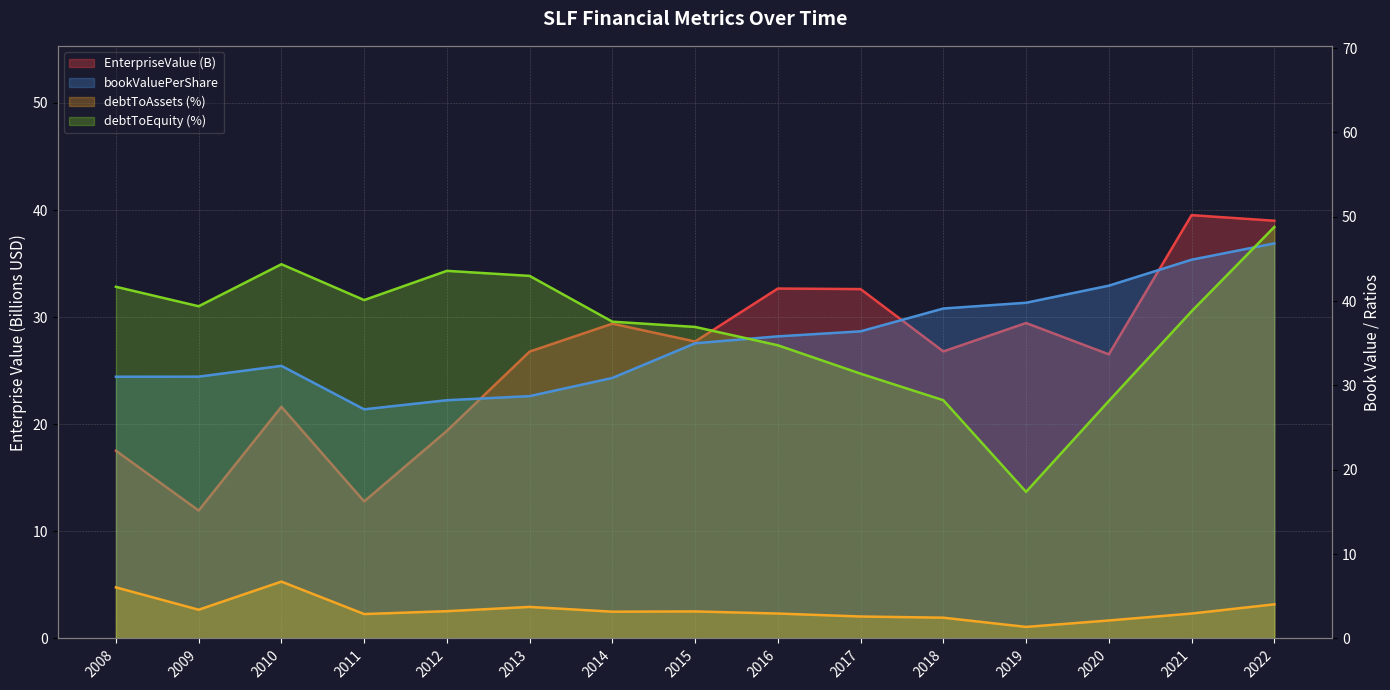

What is the greatest value displayed?

46.8